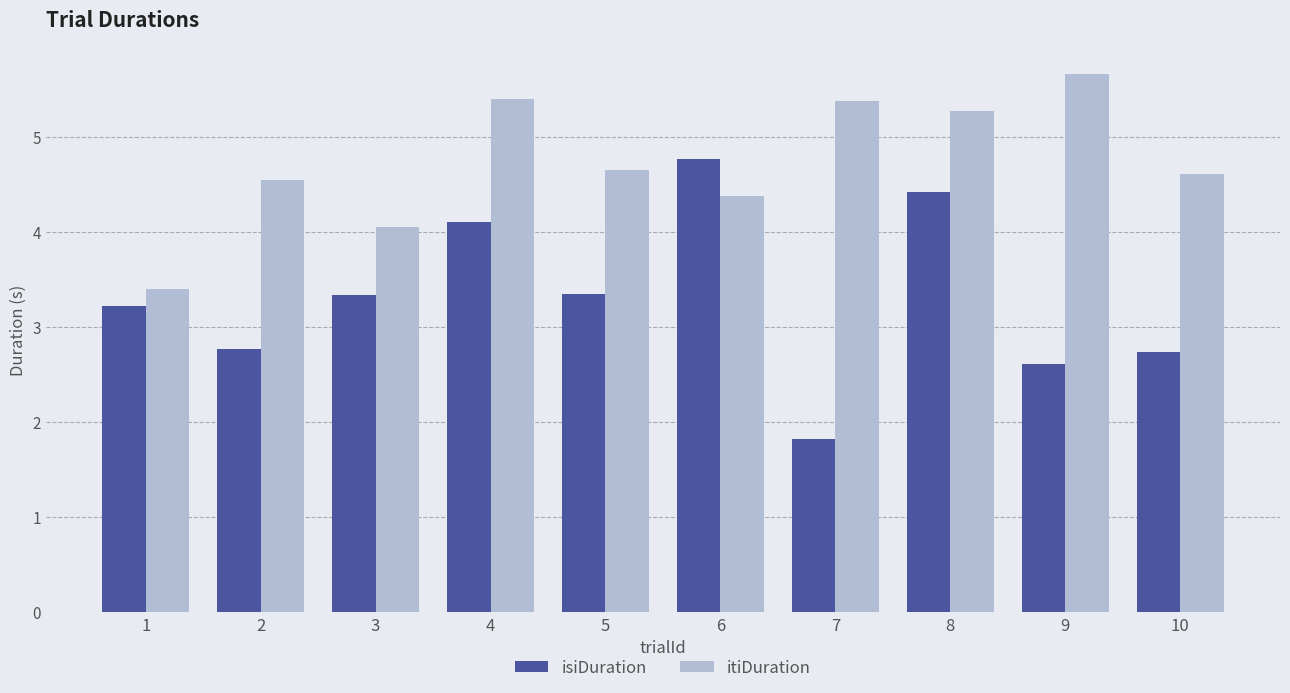

At which label does itiDuration reach its peak?

9